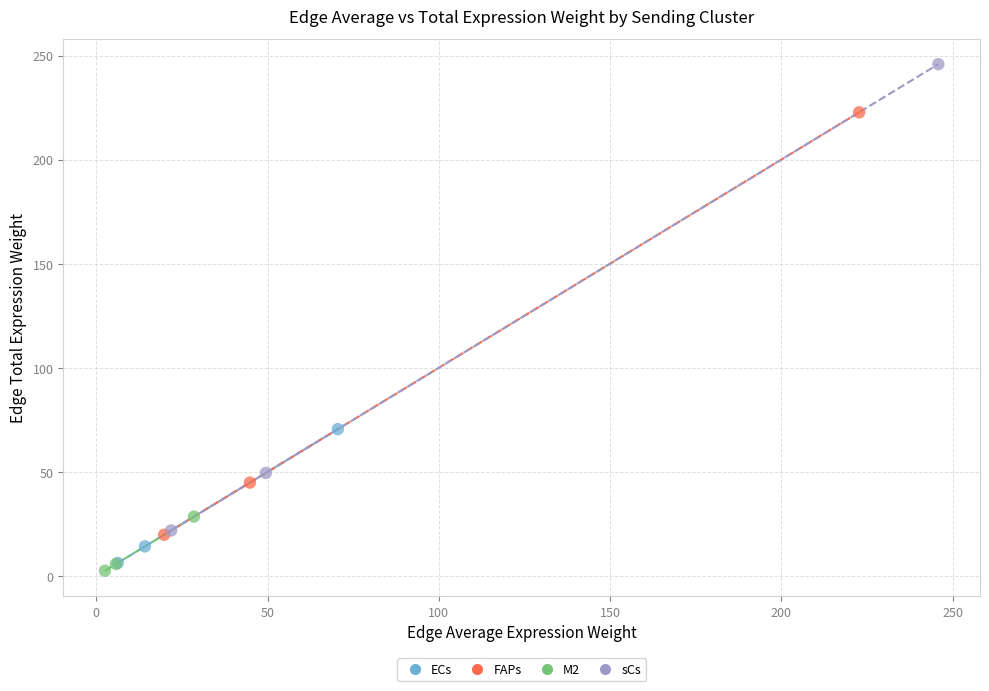

Which series reaches the maximum Y coordinate?

sCs